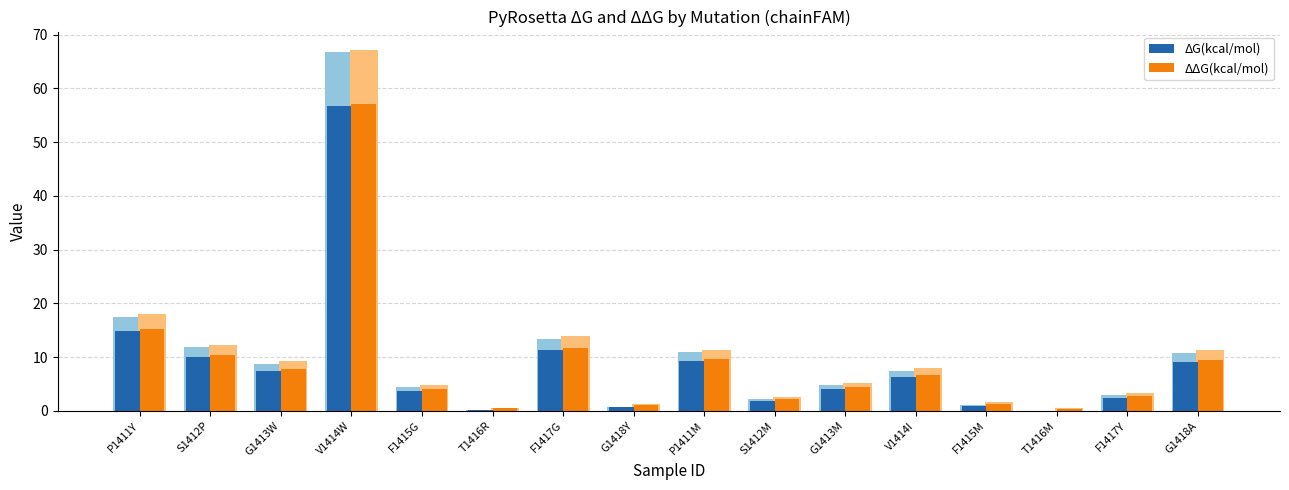

Rank the series at V1414W from lowest to highest value.

ΔG(kcal/mol), ΔΔG(kcal/mol)